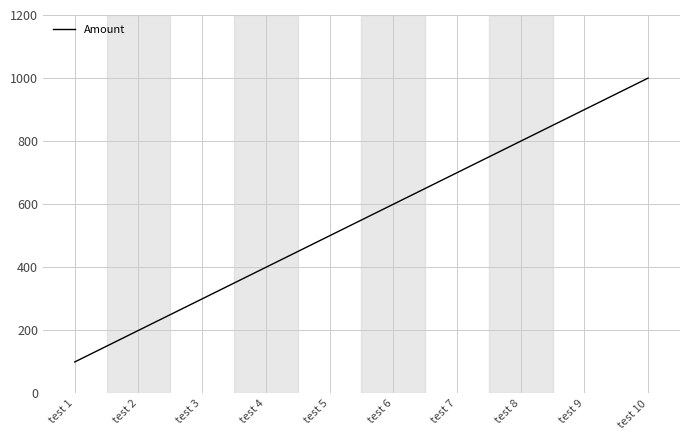

What is the difference between the maximum and minimum values?

900